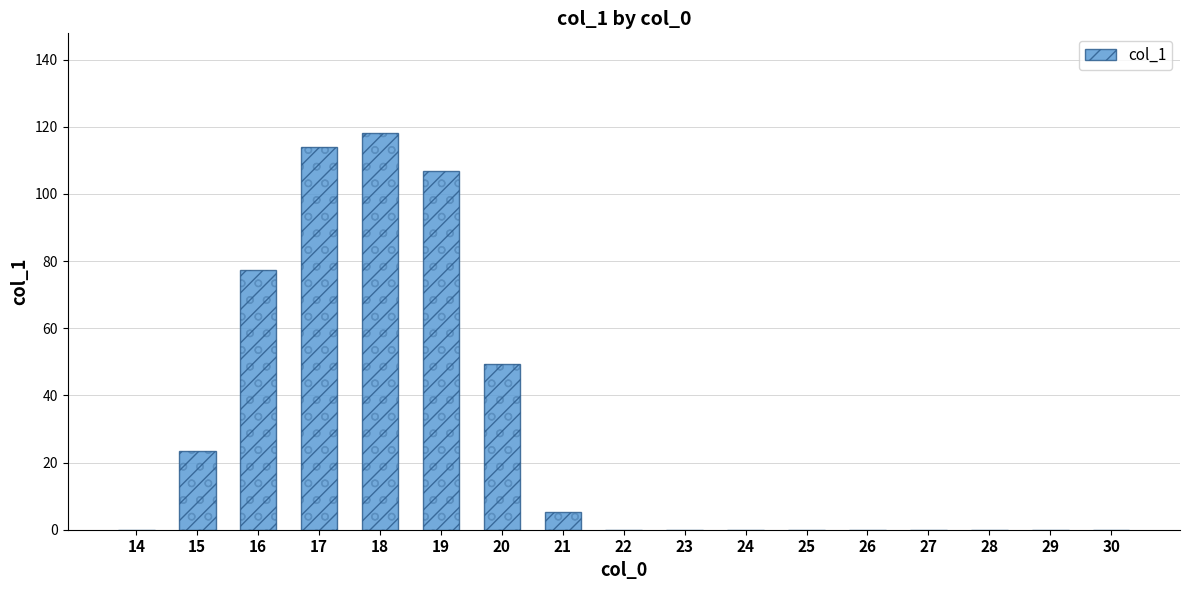

Is it true that the value at 27 is 0.0?

True